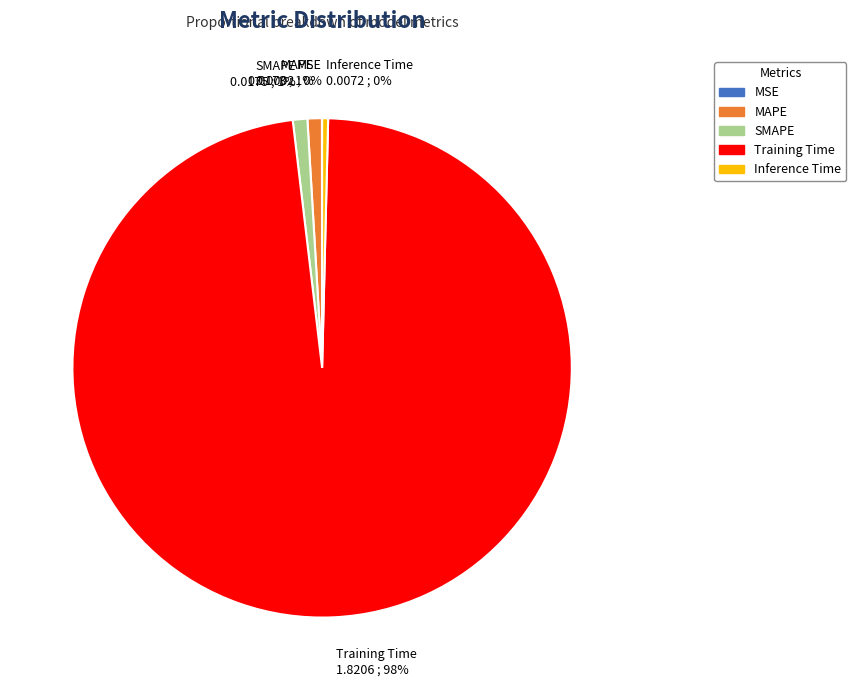

Is Training Time the majority of the pie?

Yes